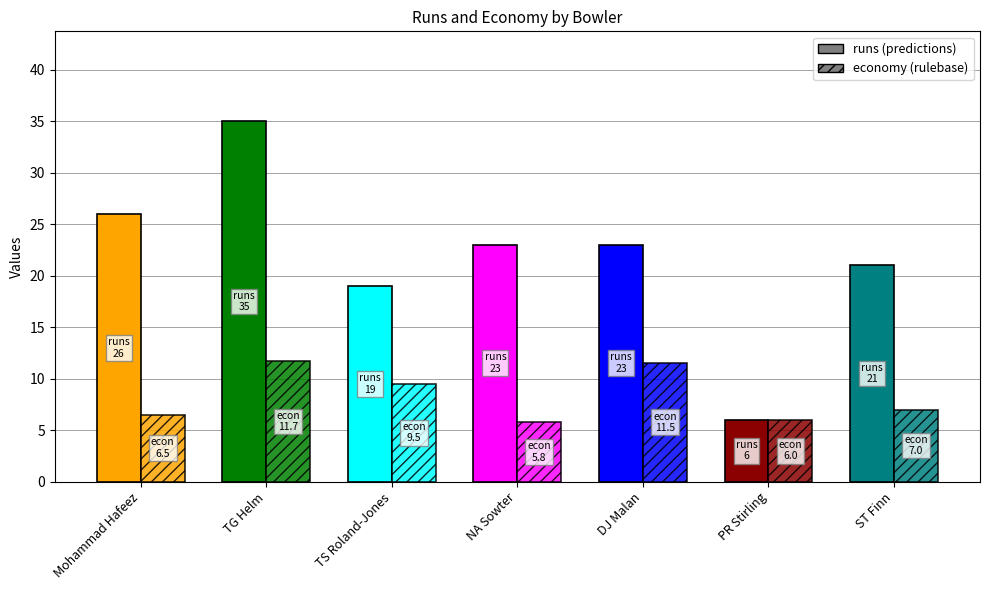

What is the approximate value of runs at PR Stirling?

6.0